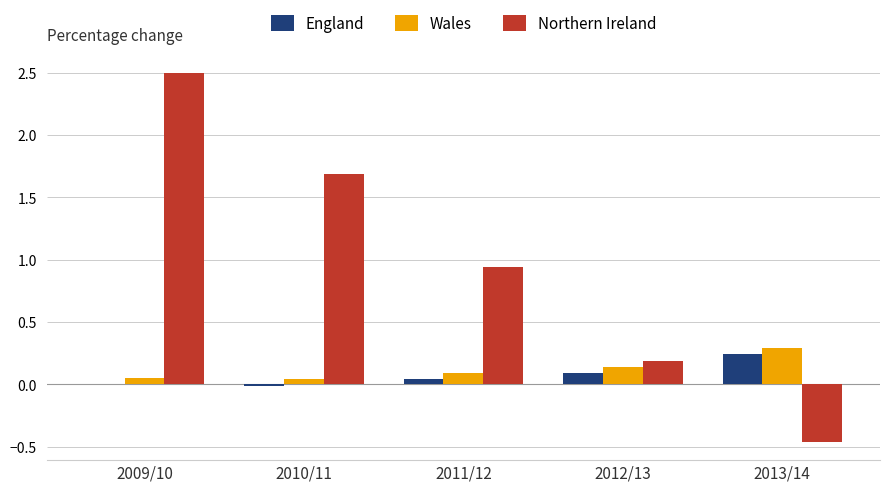

What is the greatest value displayed?

2.5